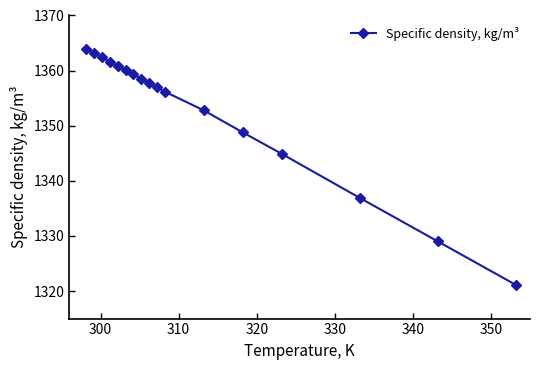

What is the minimum value shown in the chart?

1321.1